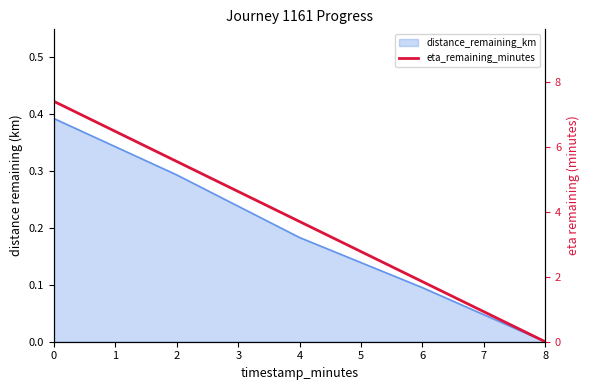

Rank the categories by value from highest to lowest.

0, 2, 4, 6, 8